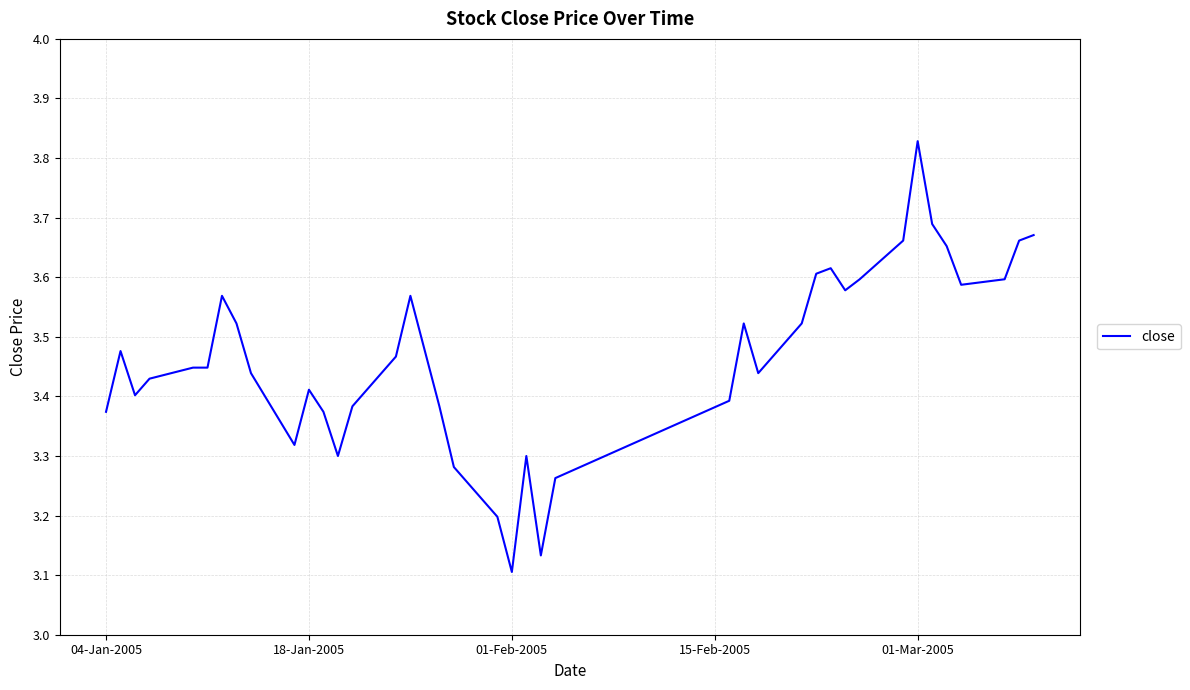

What is the difference between the maximum and minimum values?

0.7